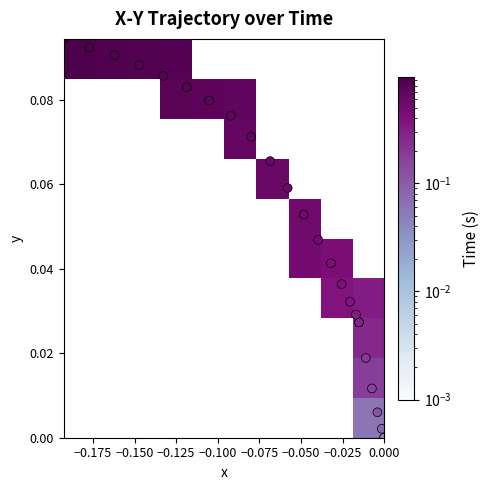

How many values in the Time series exceed 0?

24